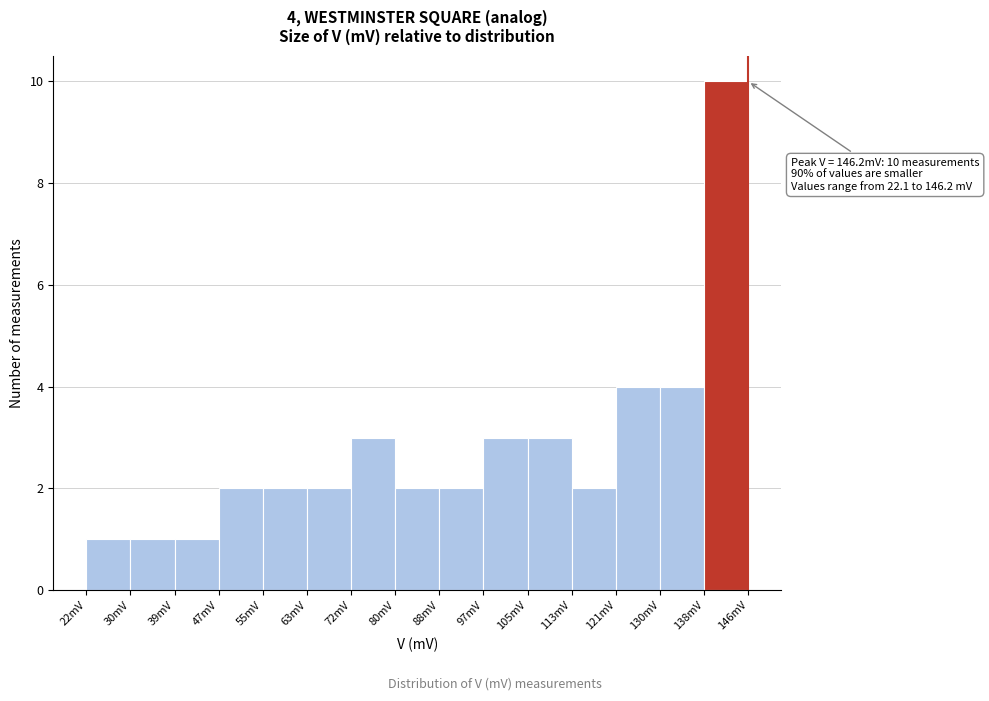

Which range on the x-axis has the tallest bar?

138 to 146